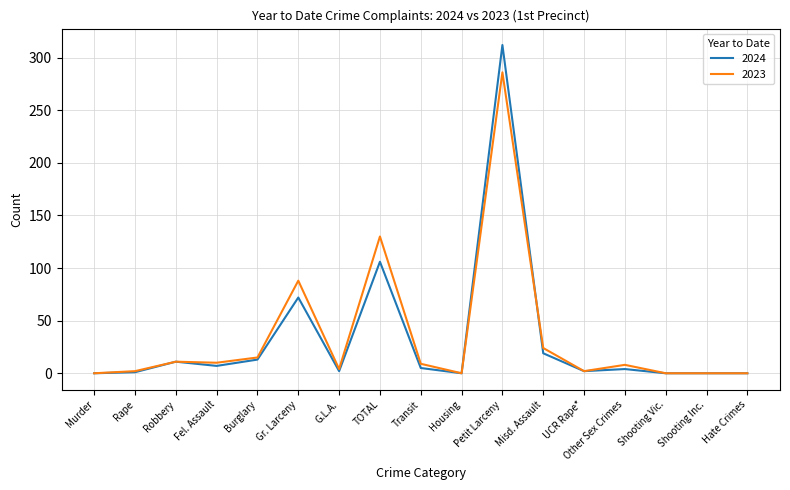

What is the spread (max minus min) of values at Transit?

4